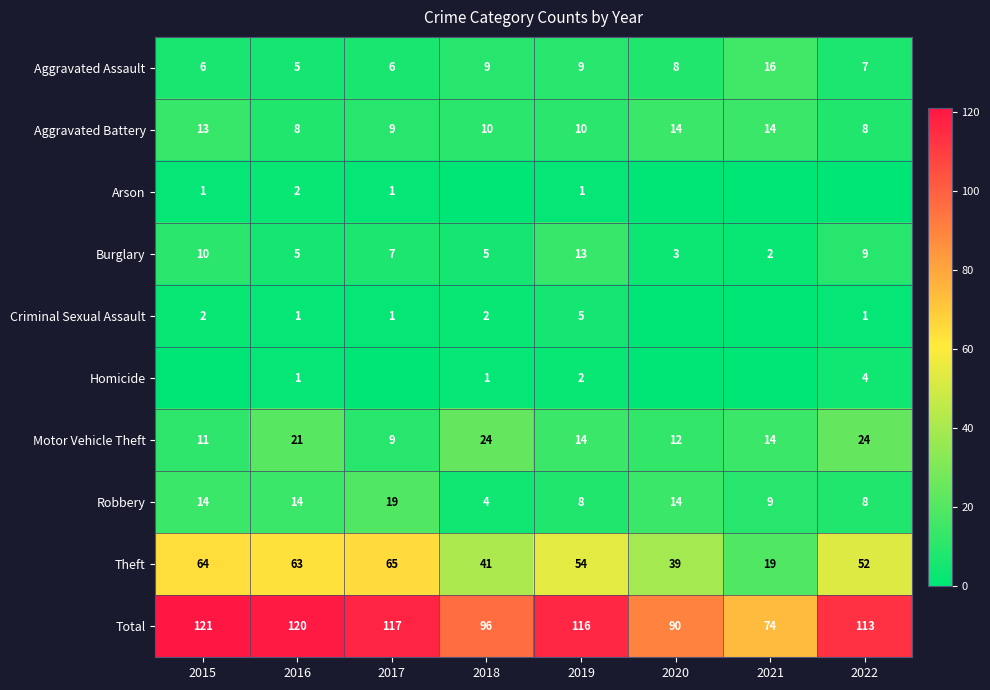

The value of Burglary at 2021 is 3. True or false?

False